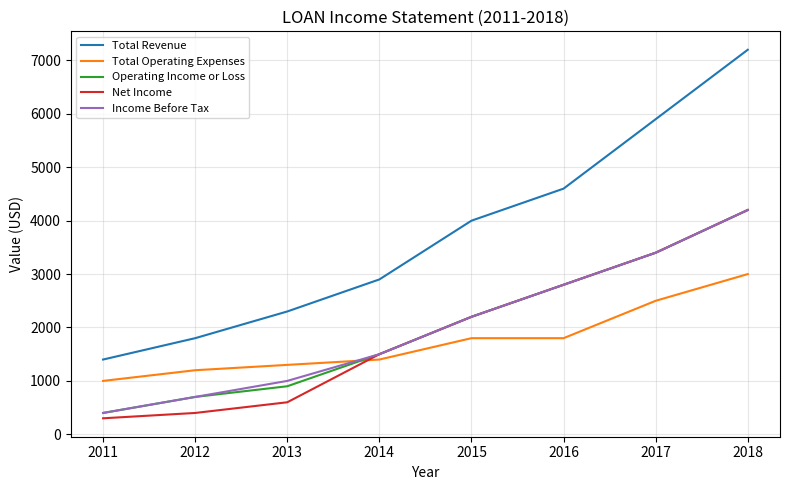

Which category has the highest value in the Total Operating Expenses series?

2018